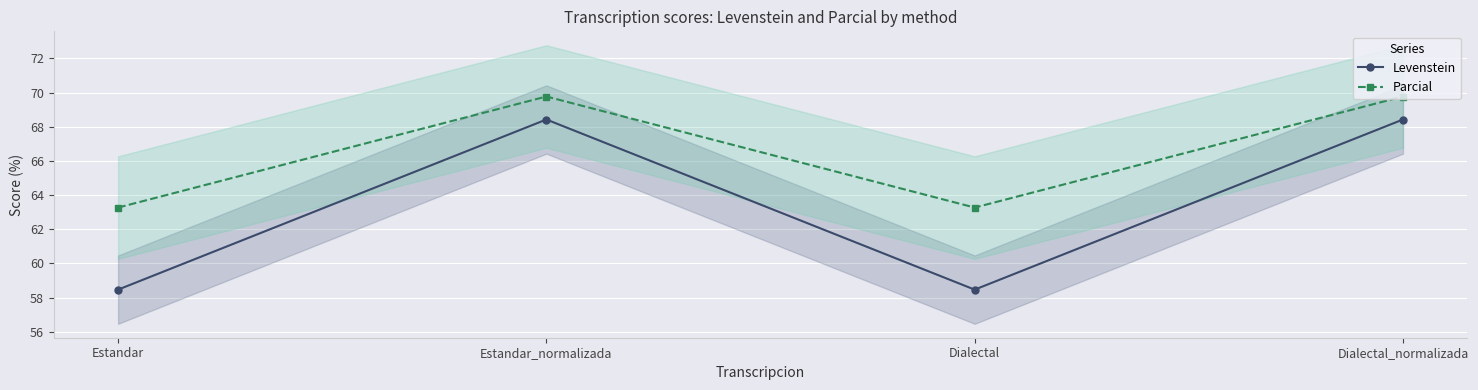

What is the greatest value displayed?

69.8